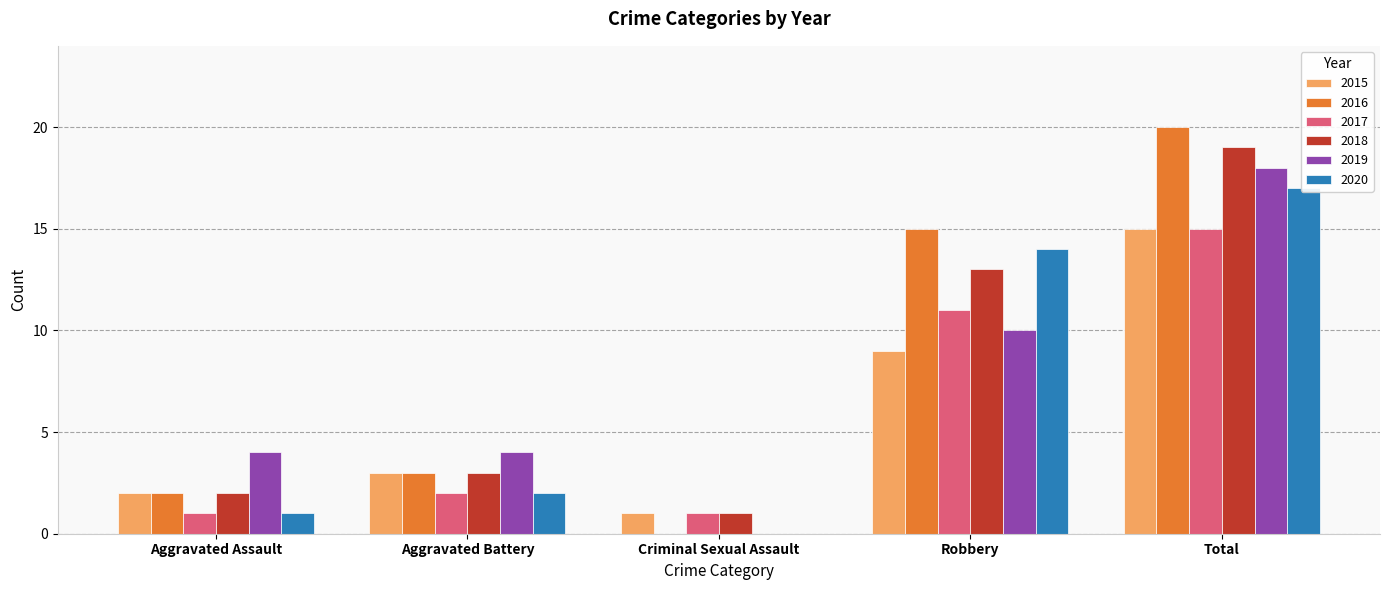

The 2018 series shows 1 at Criminal Sexual Assault. True or false?

False